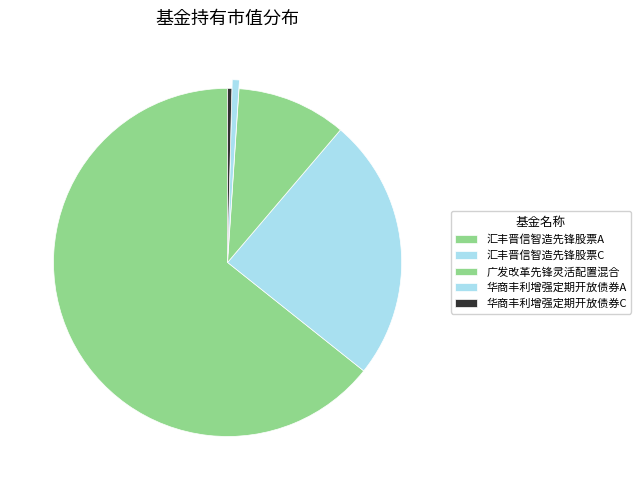

What percentage is the 广发改革先锋灵活配置混合 slice, to the nearest percent?

10%